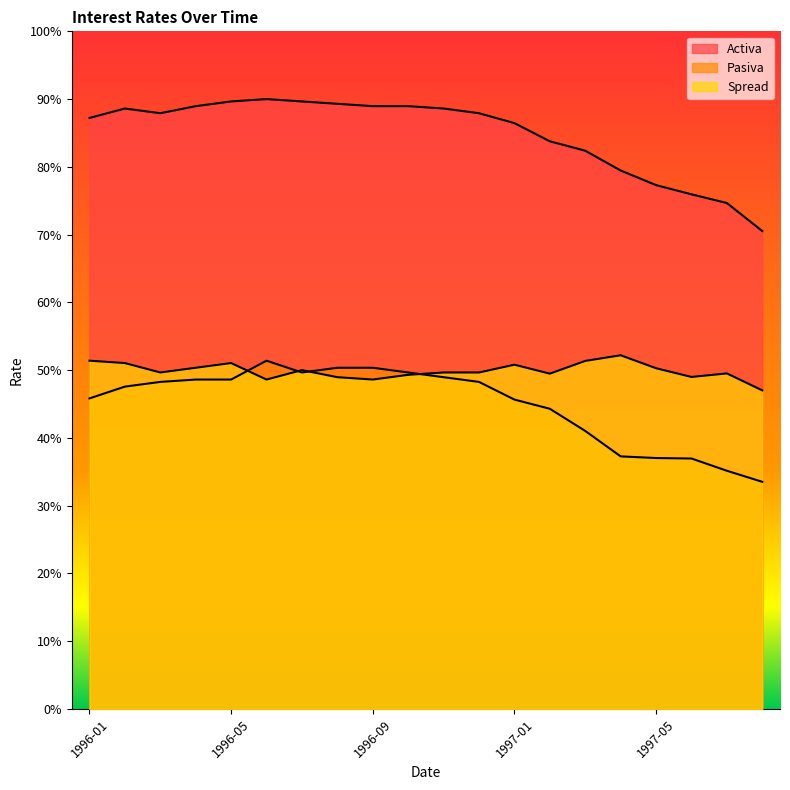

At which category does the chart reach its minimum across all series?

1997-08